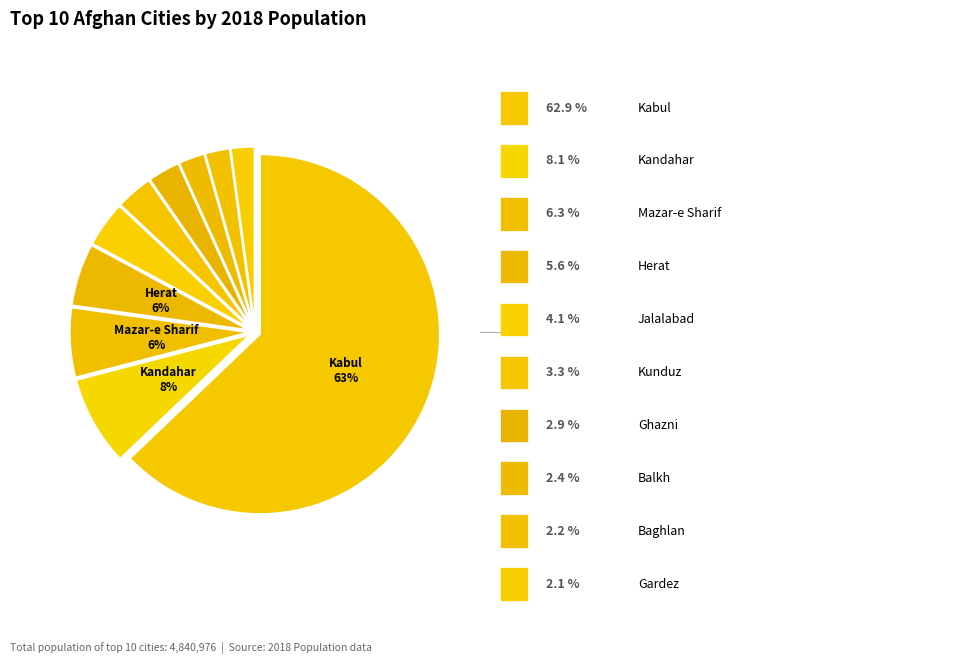

Count the number of slices in the pie.

10